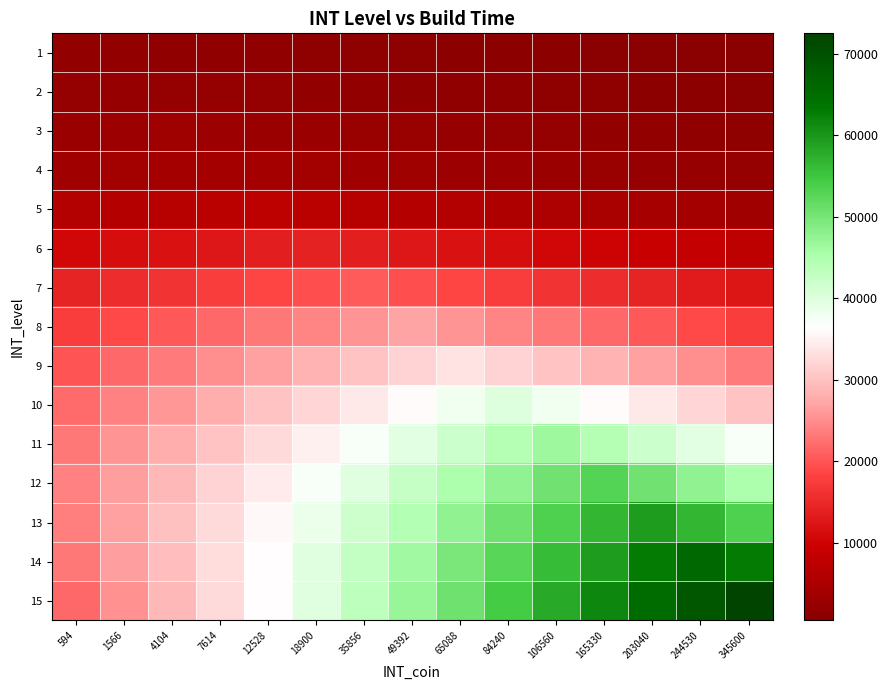

Which series has the largest total across all categories?

15